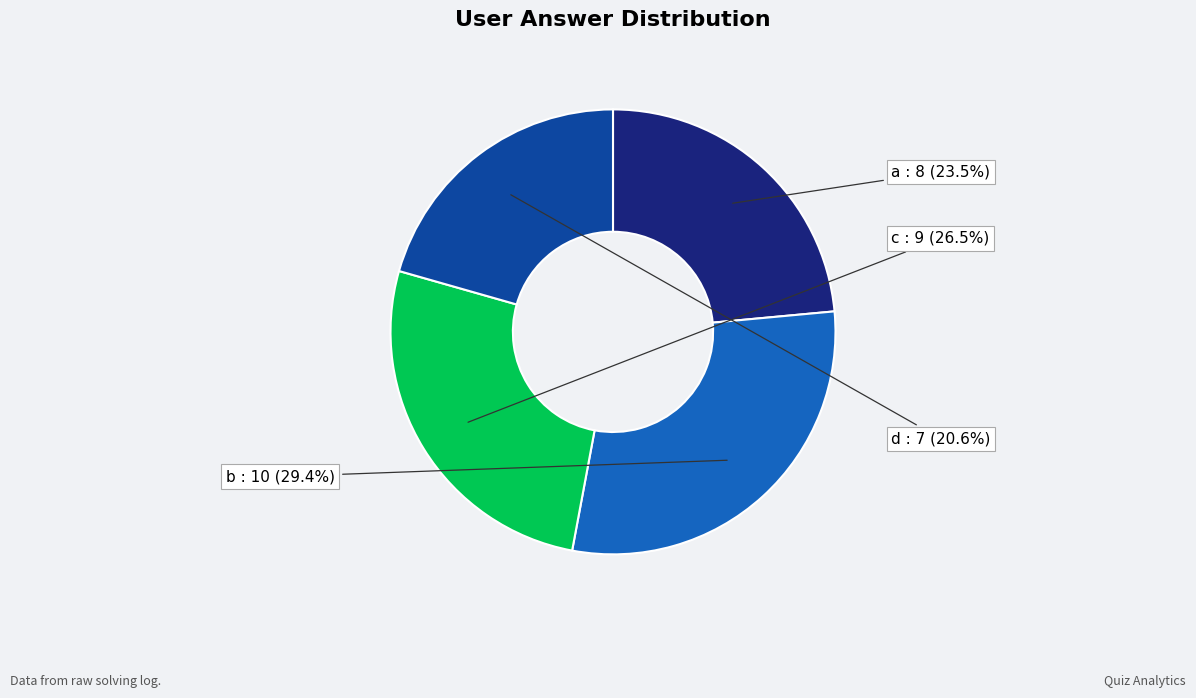

Is there a majority slice in this chart?

No